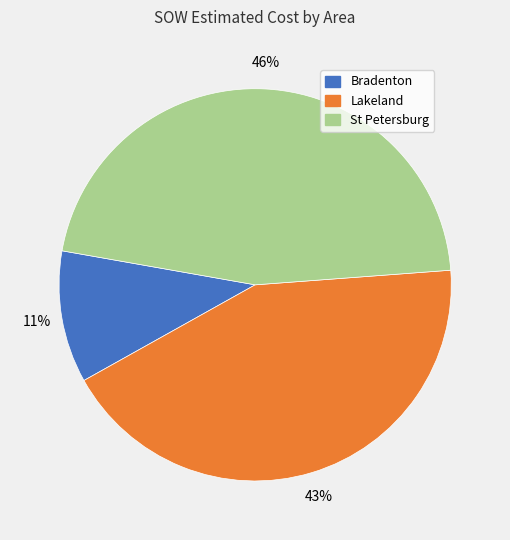

Does any single category account for the majority?

No